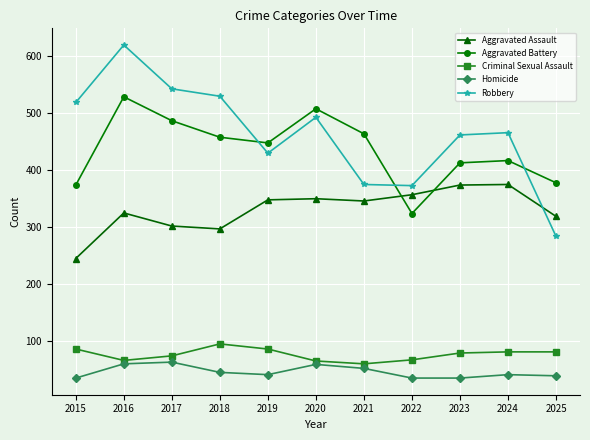

Which series has the largest range (max minus min)?

Robbery